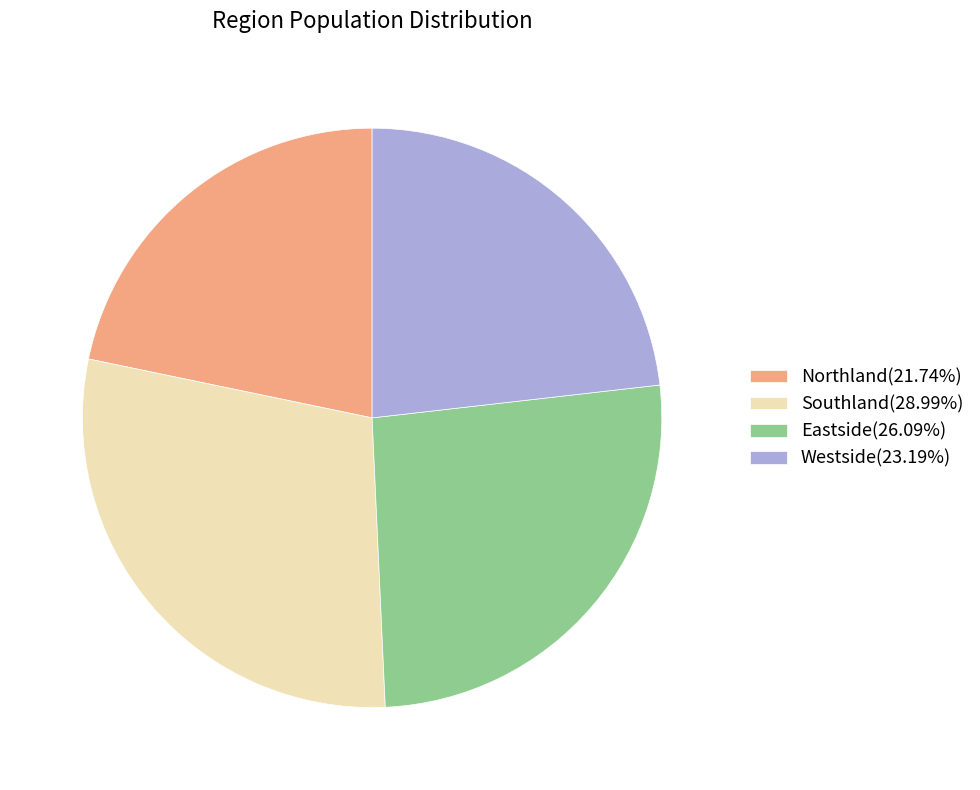

Is Eastside(26.09%) the majority of the pie?

No